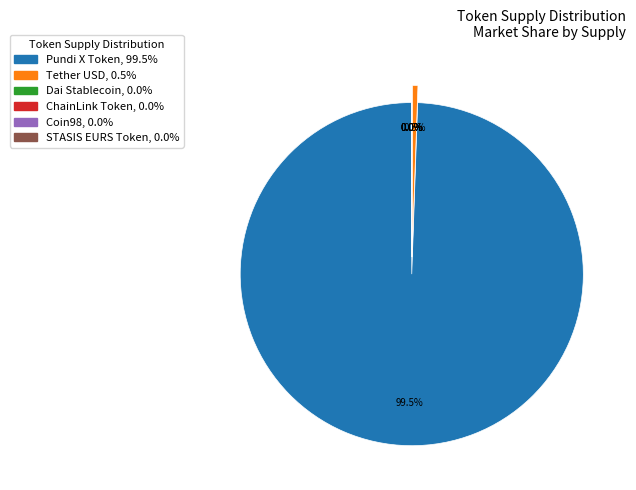

What is the smallest slice in the pie chart?

Dai Stablecoin